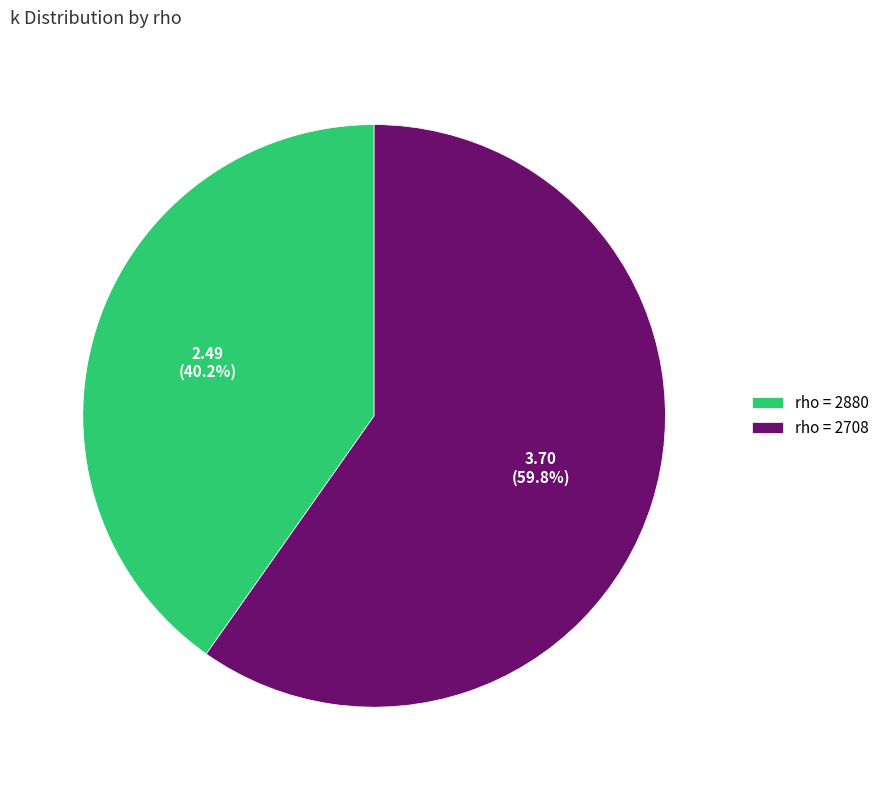

How much of the chart is everything except rho = 2708?

40.2%